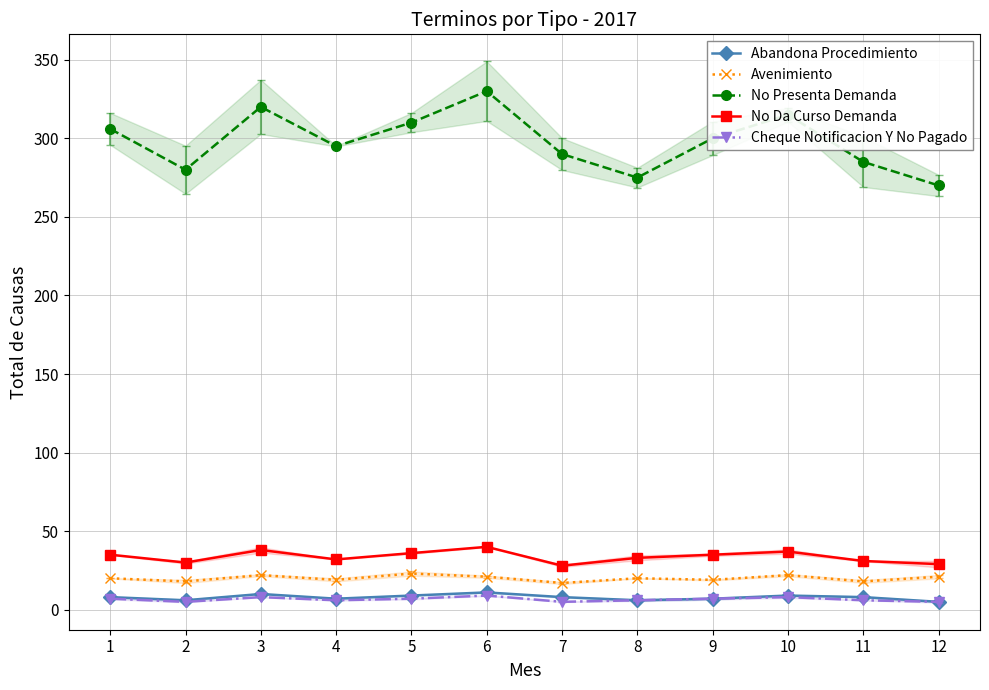

List the labels in order of Abandona Procedimiento value, smallest first.

12, 2, 8, 4, 9, 1, 7, 11, 5, 10, 3, 6